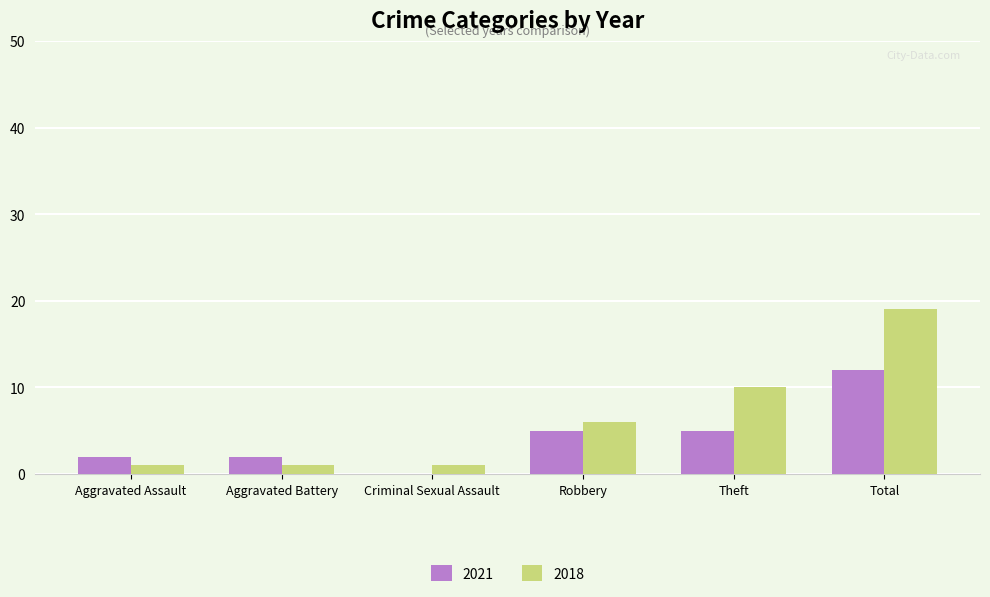

Which series changed the most between Aggravated Battery and Robbery?

2018